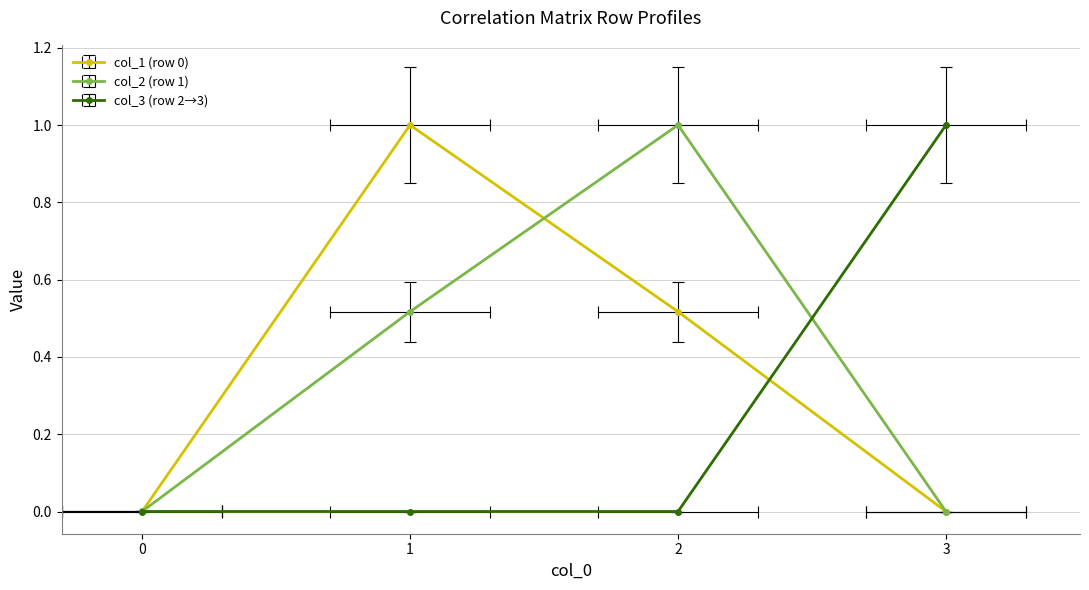

Count the number of data series in this chart.

3